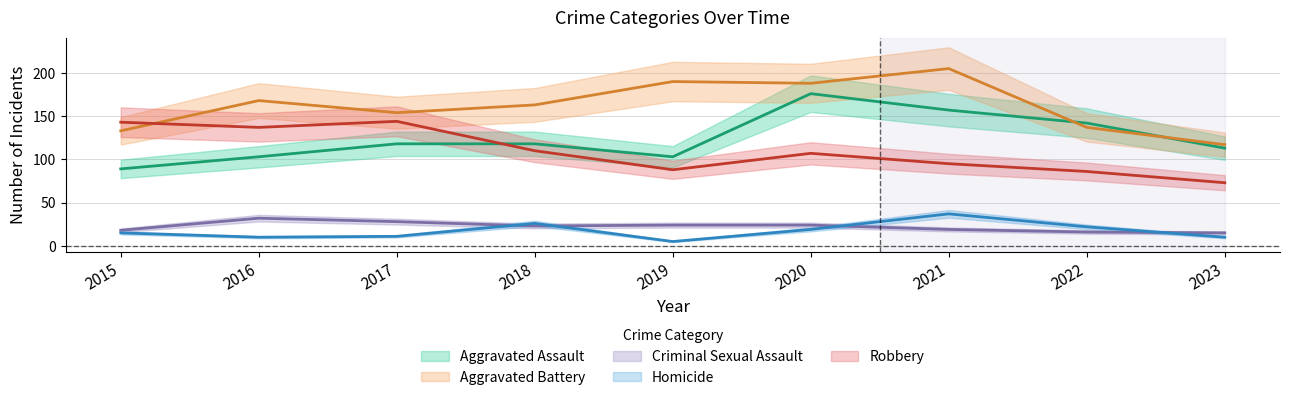

At which label is Criminal Sexual Assault closest to 23?

2018